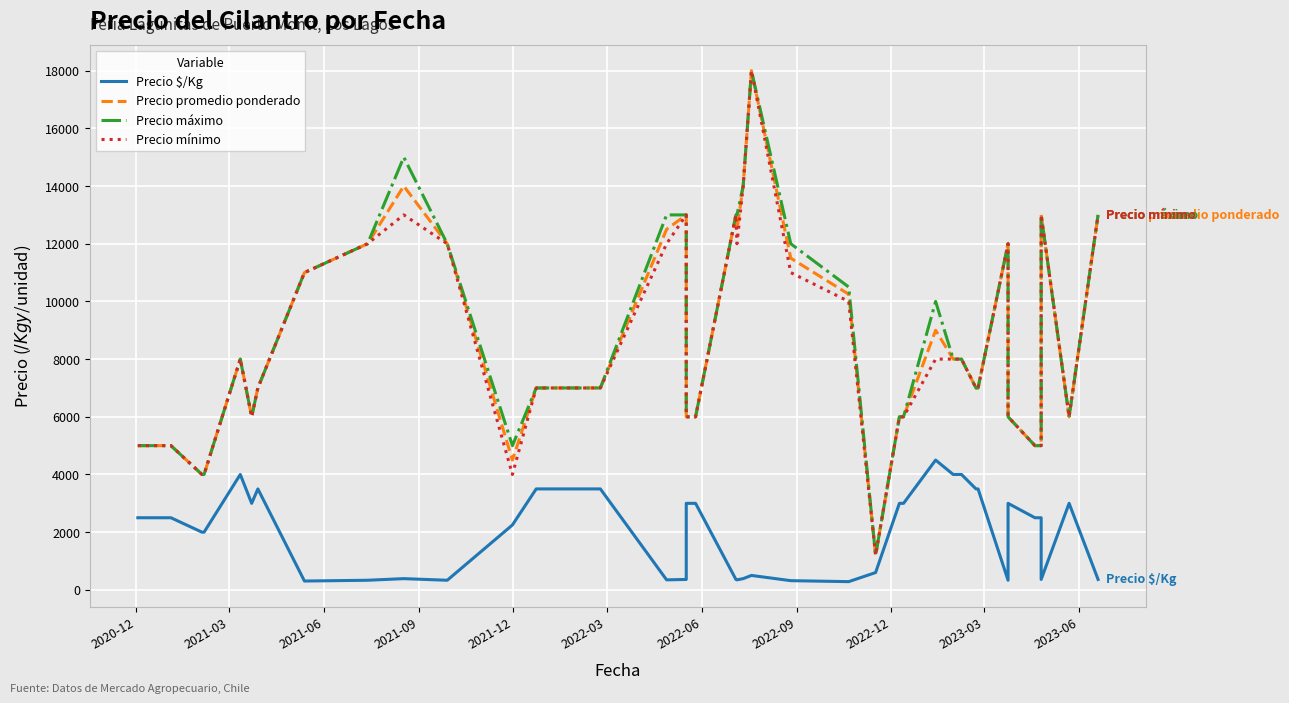

What is the greatest value displayed?

18000